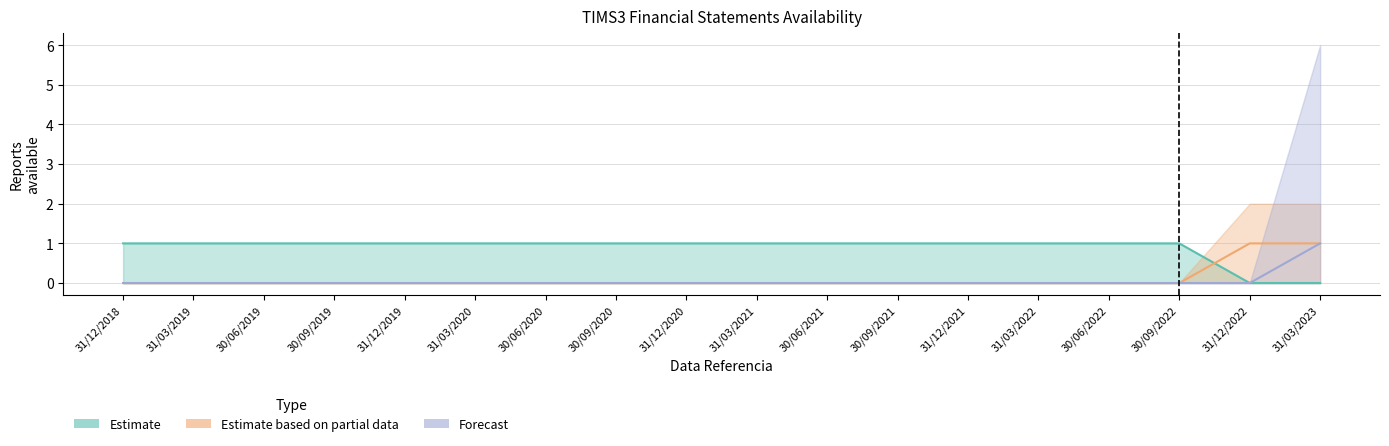

Which series has the widest spread of values?

Estimate